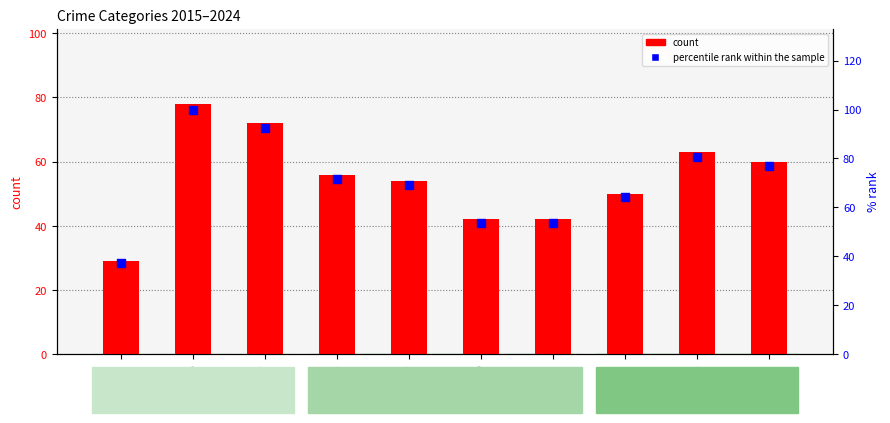

Is the value of percentile rank within the sample at 2015 greater than the value of count at 2019?

No